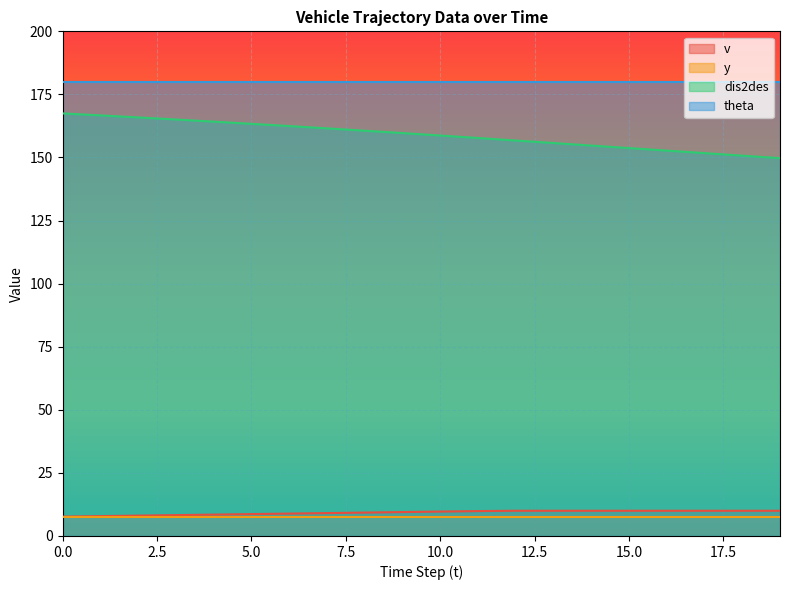

At which label does v first exceed 9?

7